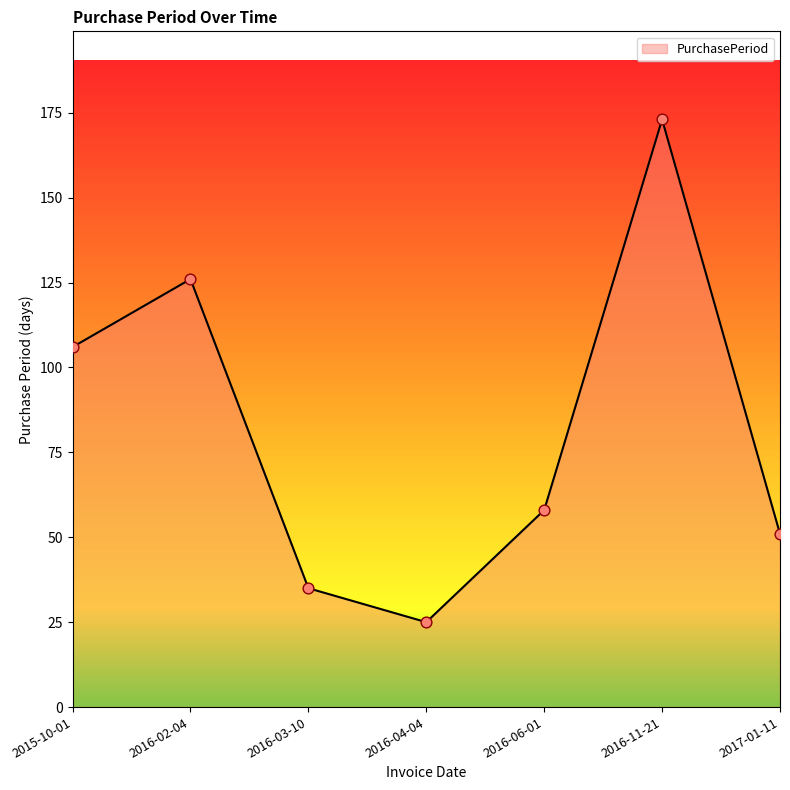

Which has a higher value, 2016-02-04 or 2017-01-11?

2016-02-04